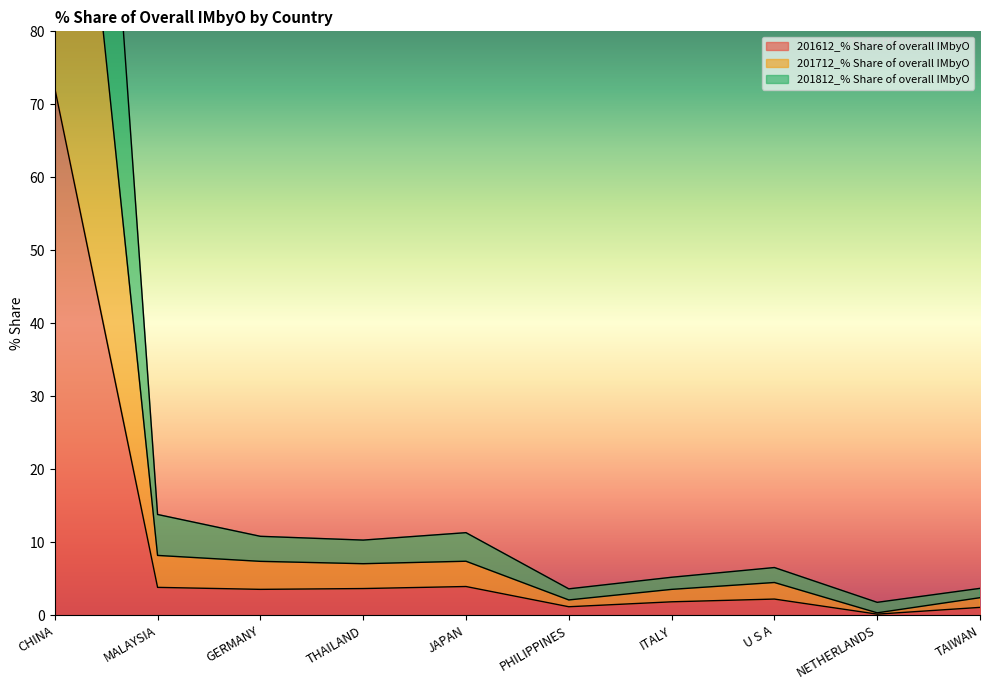

What is the sum of all 201712_% Share of overall IMbyO values?

186.9